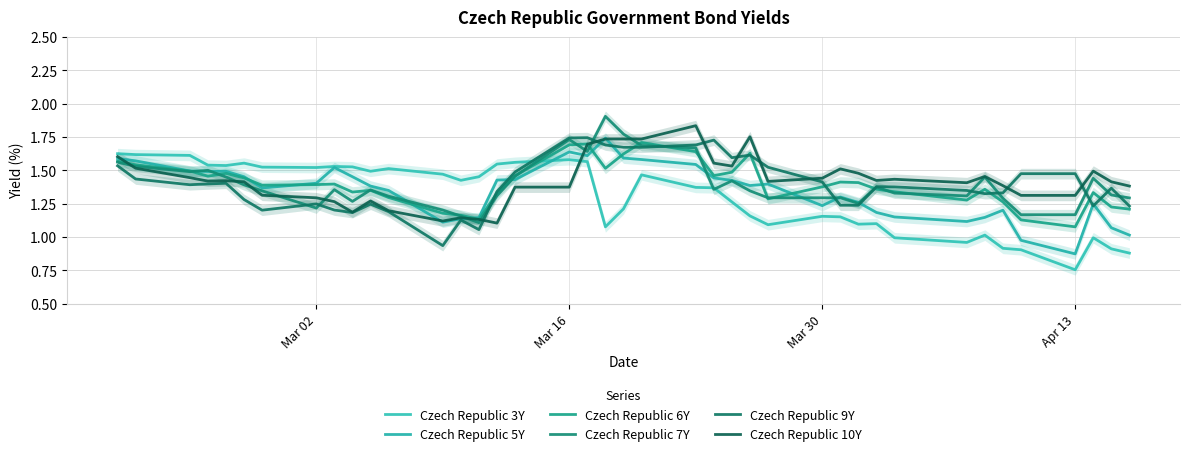

Is it true that Czech Republic 5Y equals 2.2 at 6?

False